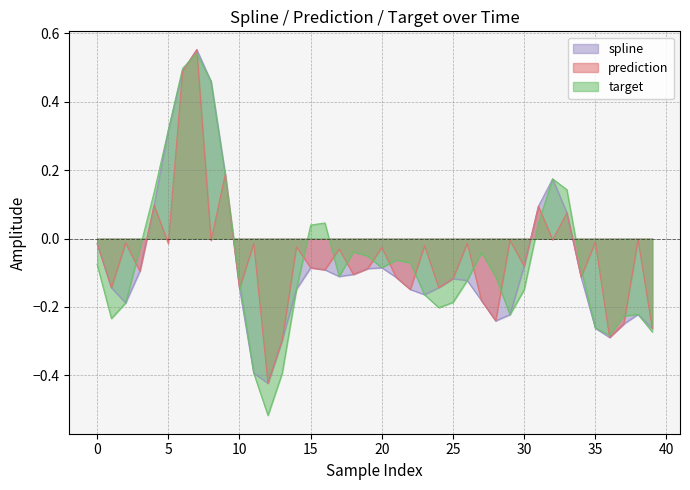

In spline, how many points are higher than both neighbors (excluding endpoints)?

6